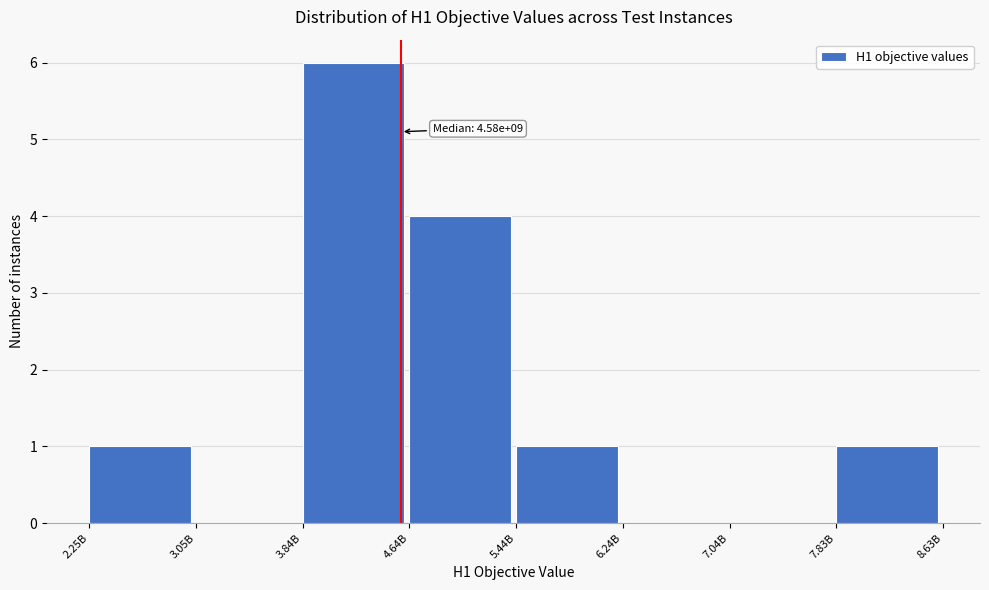

Reading left to right, what are all the values shown in this chart?

2.25B=1	3.05B=0	3.84B=6	4.64B=4	5.44B=1	6.24B=0	7.04B=0	7.83B=1